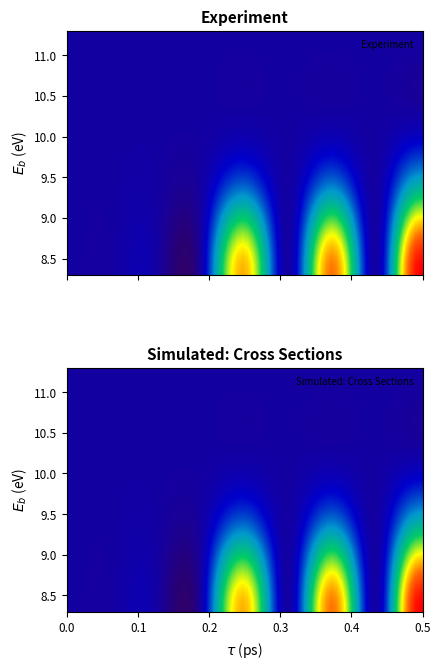

What is the difference between the second highest and minimum values in the 2 series?

35